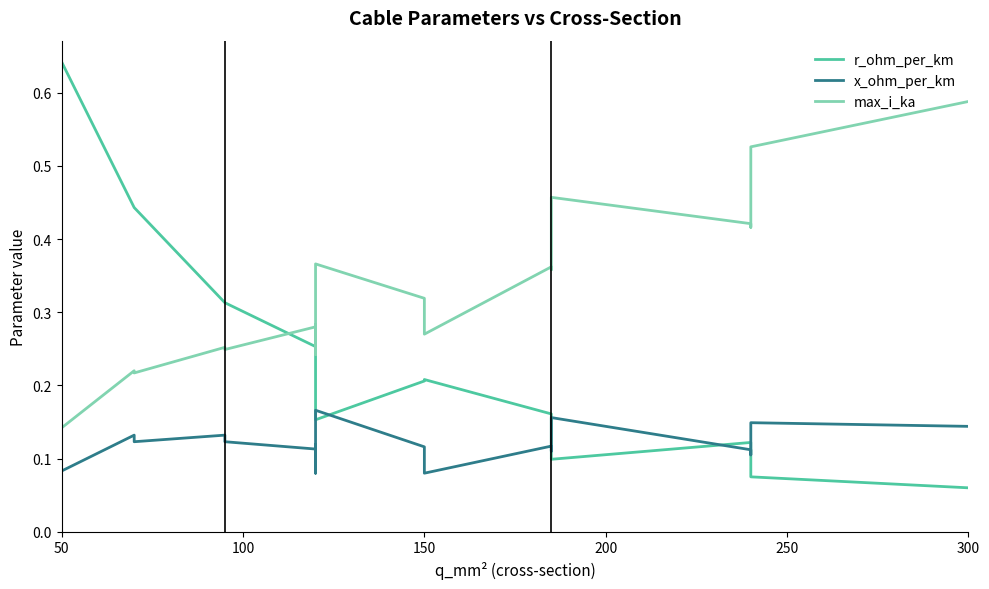

Does the chart have visible grid lines?

No